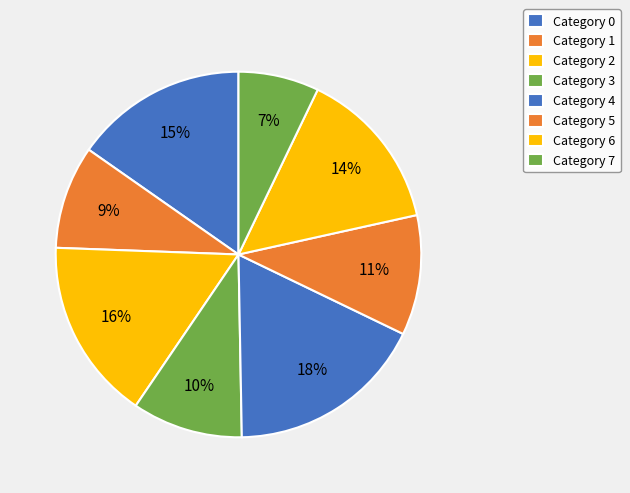

Count the number of slices in the pie.

8